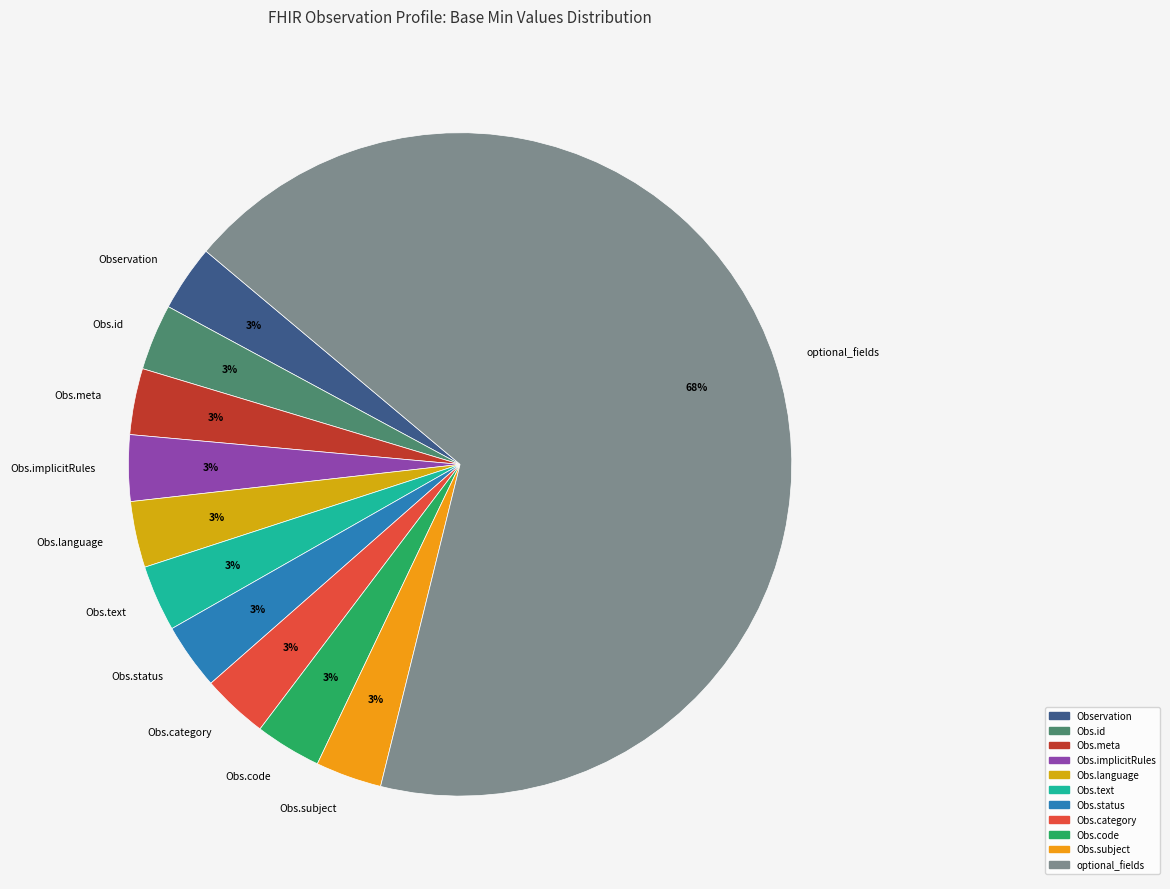

Which category has the biggest portion of the pie?

optional_fields